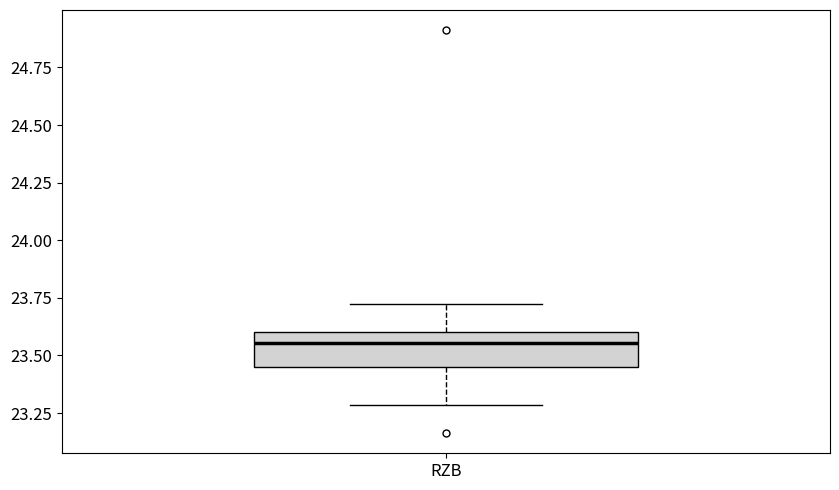

Read this box plot against the y-axis: the position of the median line, the range covered by the box, and the ends of both whiskers. The values are not printed on the chart, so give them approximately, as read against the axis.

median 23.55, box 23.45 to 23.60, whiskers 23.30 to 23.70